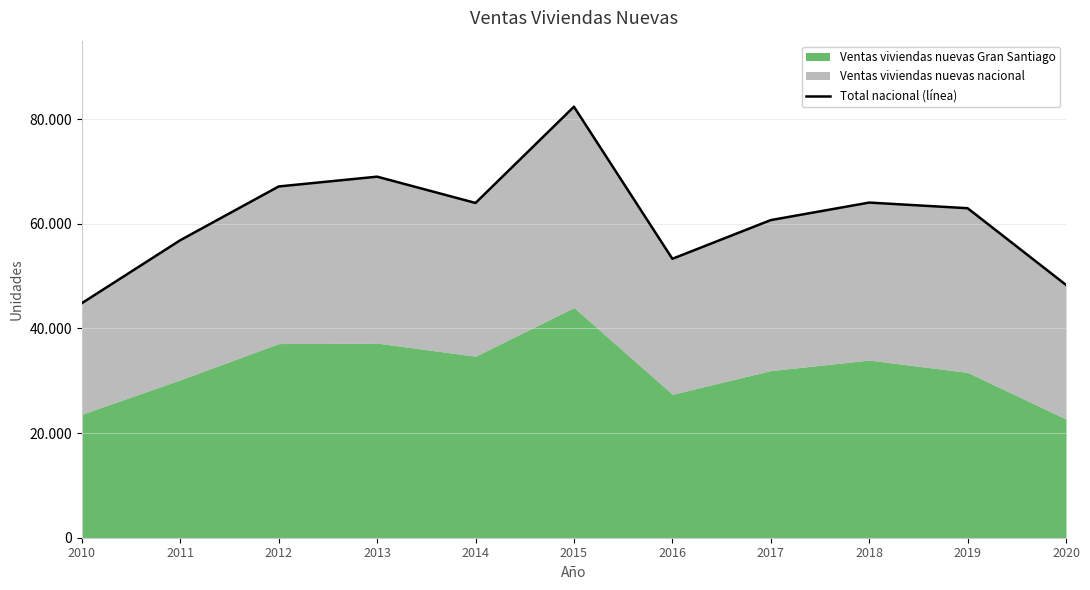

How many interior local valleys (lower than both neighbors) does the data have?

2